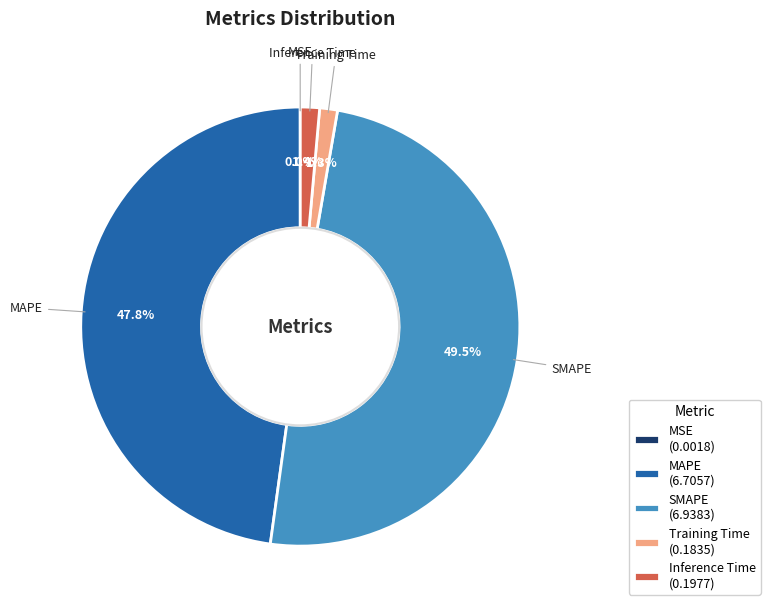

What is the largest slice in the pie chart?

SMAPE